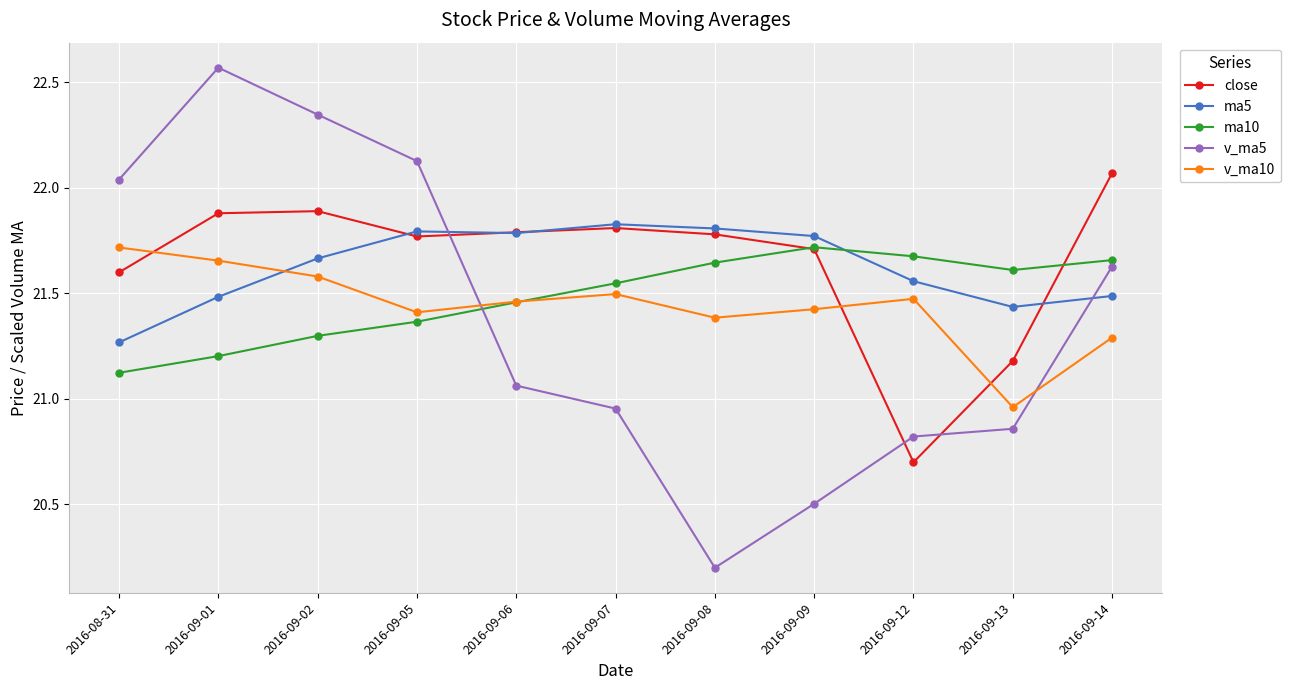

How many lines are shown in the chart?

5